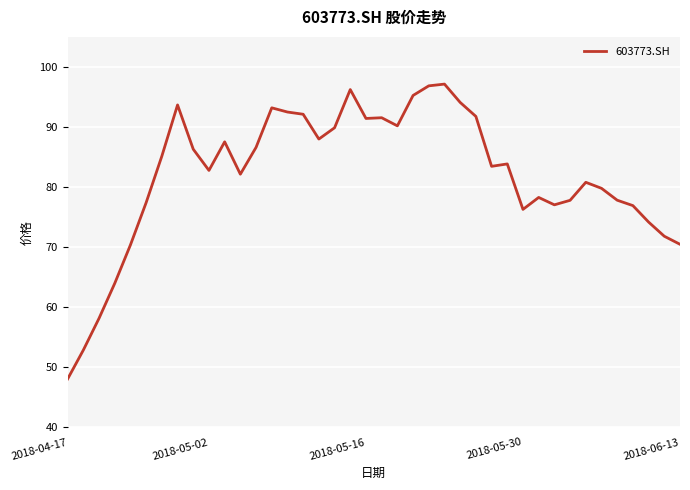

What is the greatest value displayed?

97.1